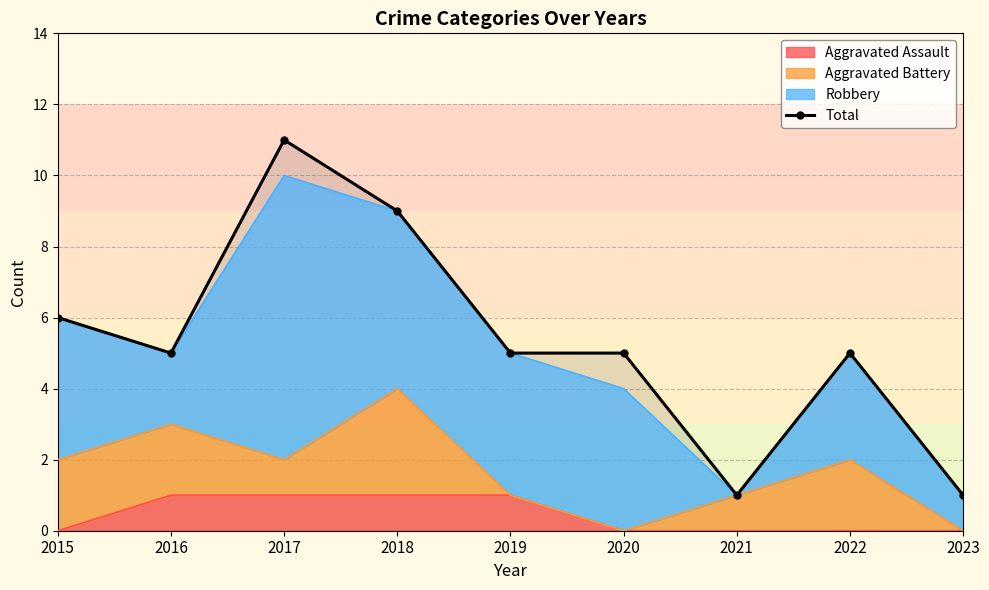

What is the sum of all values?

48